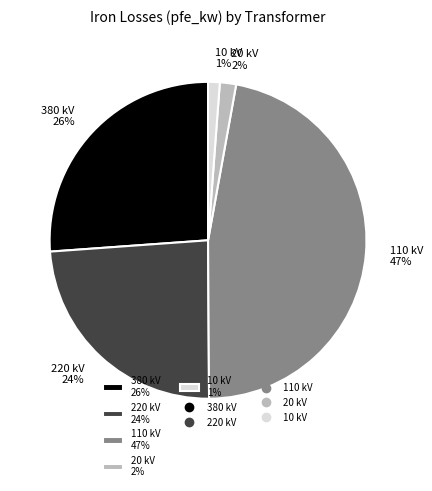

True or false: 380 kV 26% accounts for 37% of the total.

False